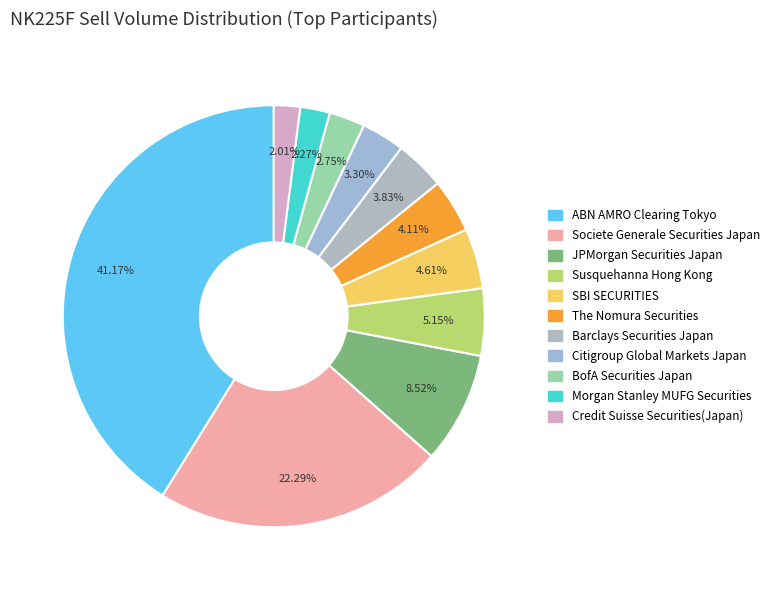

How many segments does this pie chart have?

11